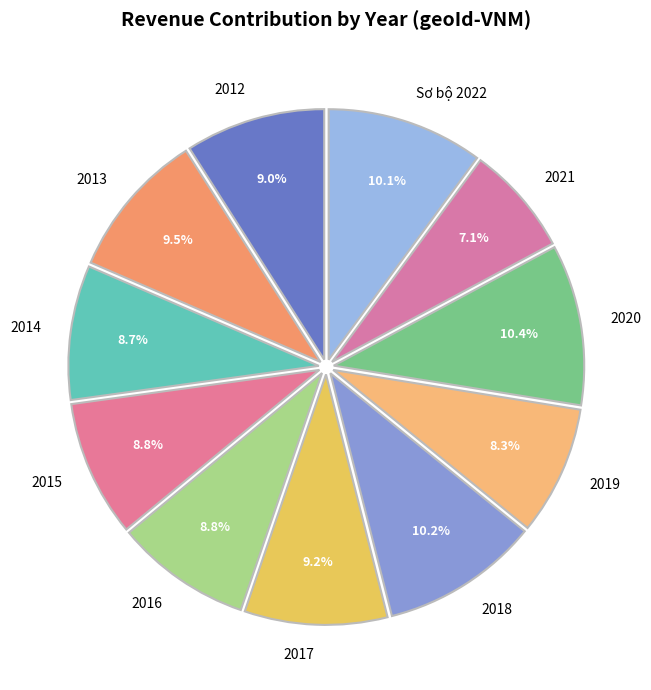

To the nearest percent, what is the difference between the largest and smallest slice percentages?

3%